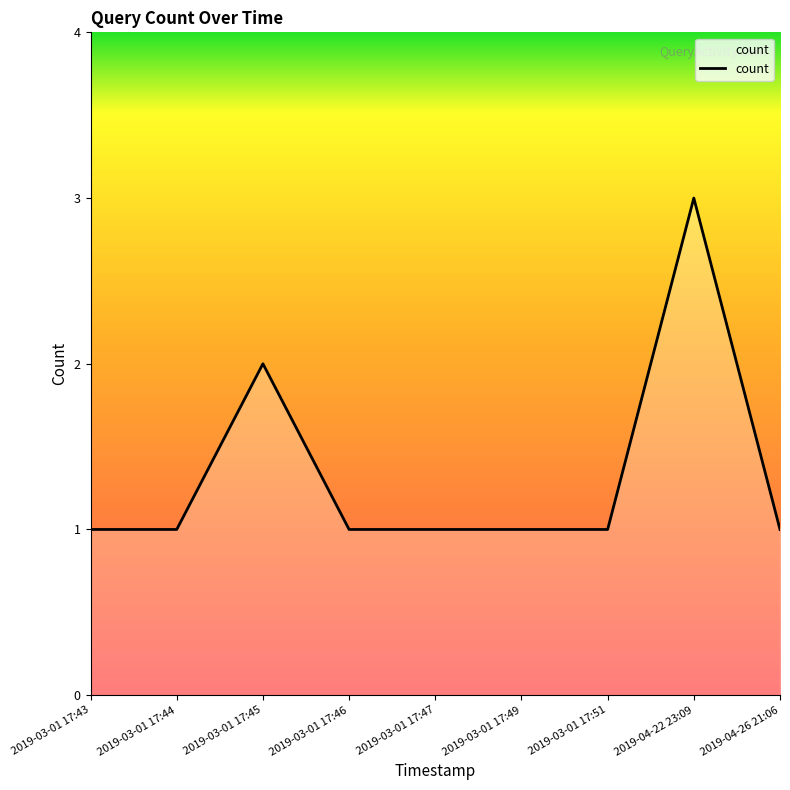

What is the maximum value shown in the chart?

3